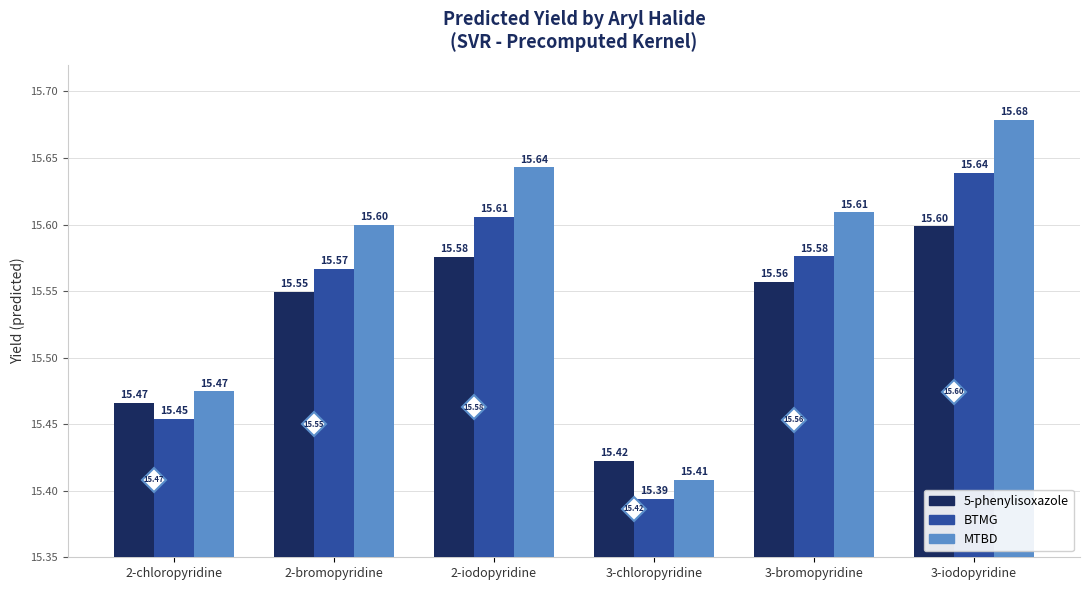

What is the average value of the 5-phenylisoxazole series?

15.5